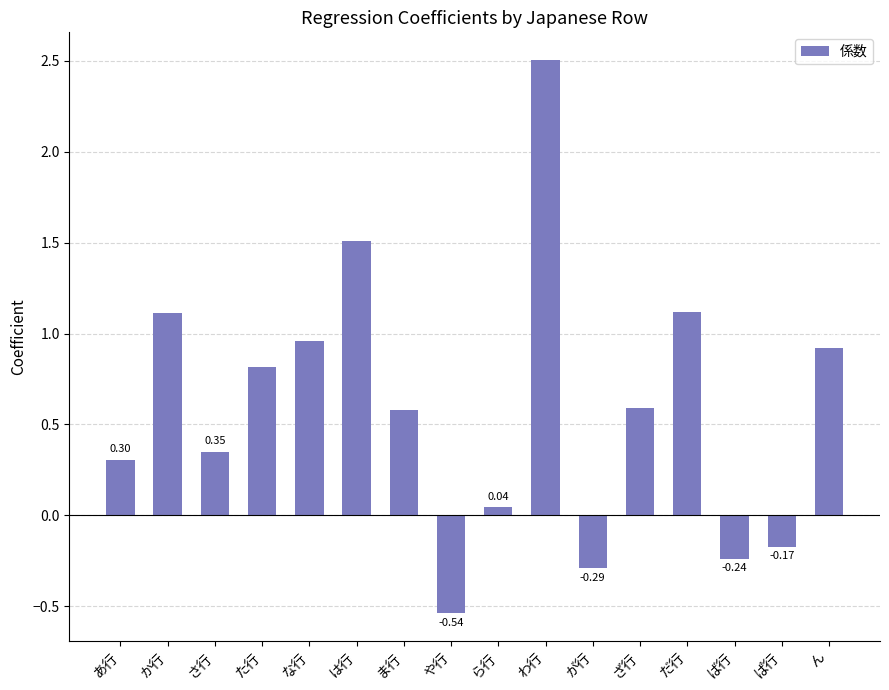

Rank the categories by value from lowest to highest.

や行, が行, ば行, ぱ行, ら行, あ行, さ行, ま行, ざ行, た行, ん, な行, か行, だ行, は行, わ行